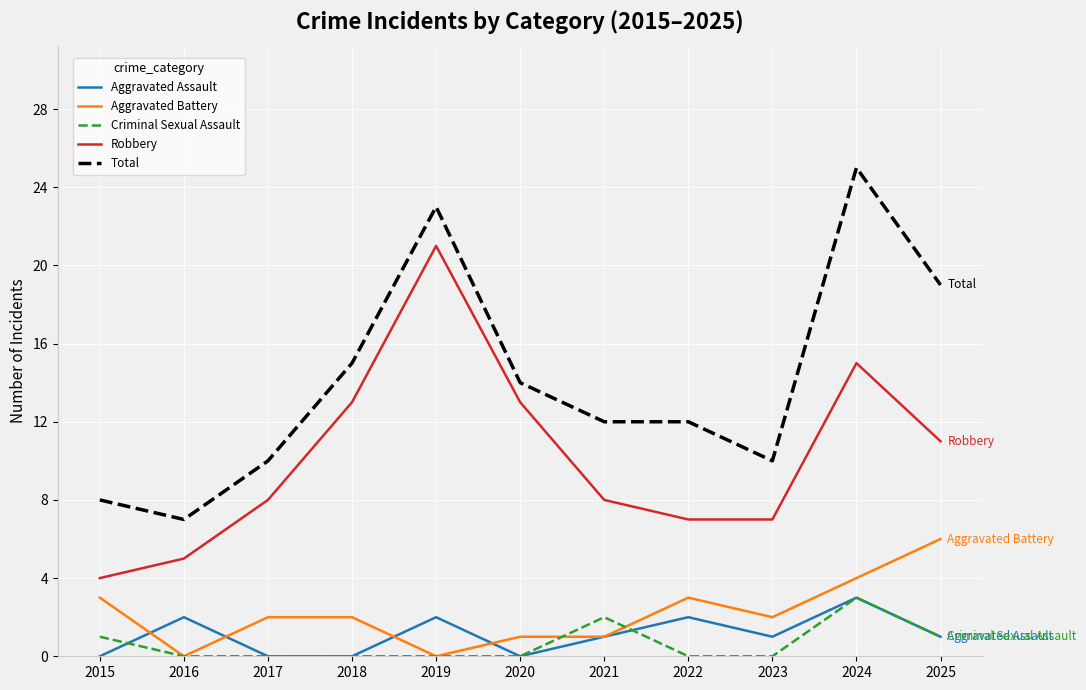

What is the spread (max minus min) of values at 2017?

10